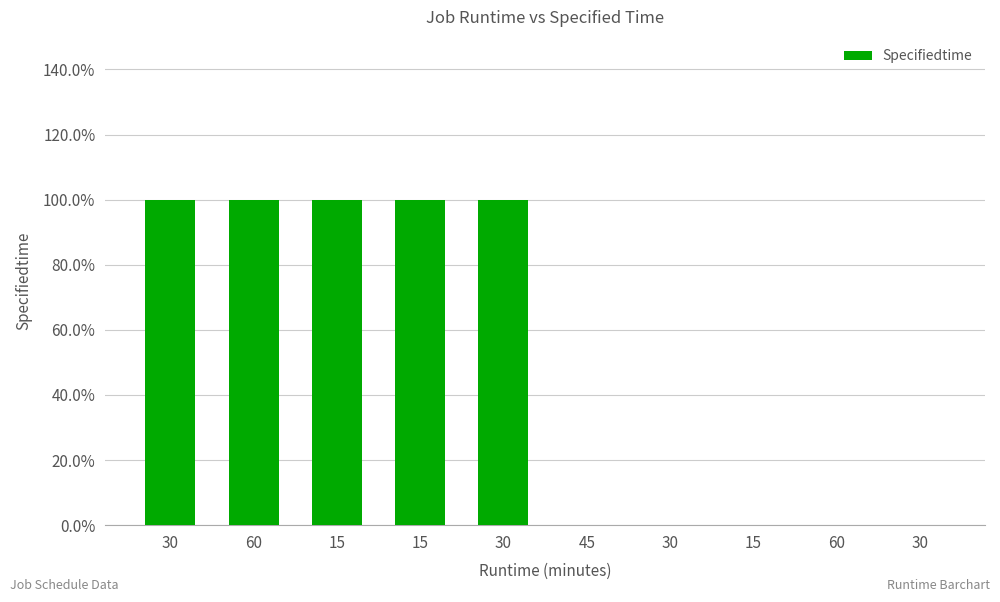

At which category does the chart reach its peak across all series?

30